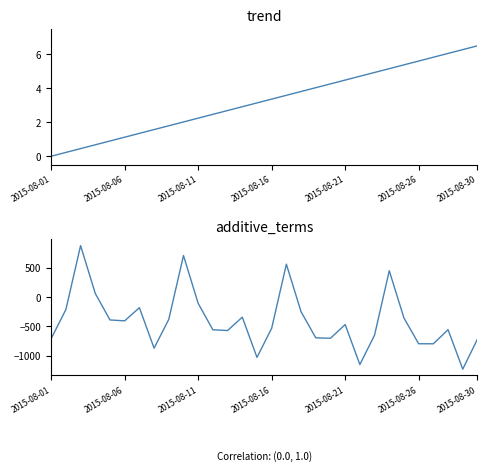

True or false: trend and additive_terms cross at least once.

True